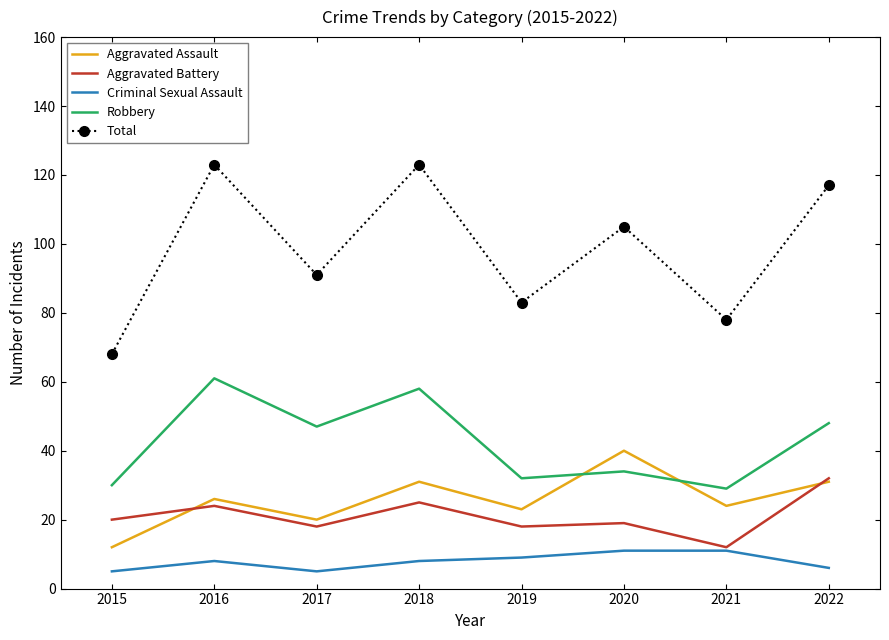

Is the value of Robbery at 2019 greater than the value of Aggravated Battery at 2020?

Yes